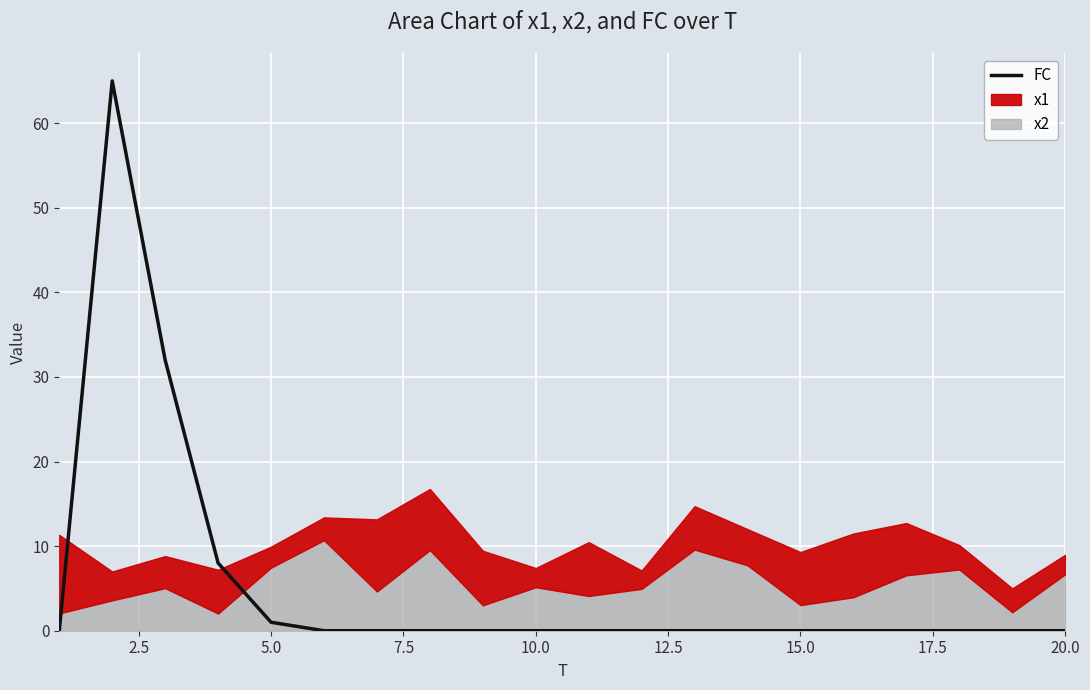

What is the greatest value displayed?

65